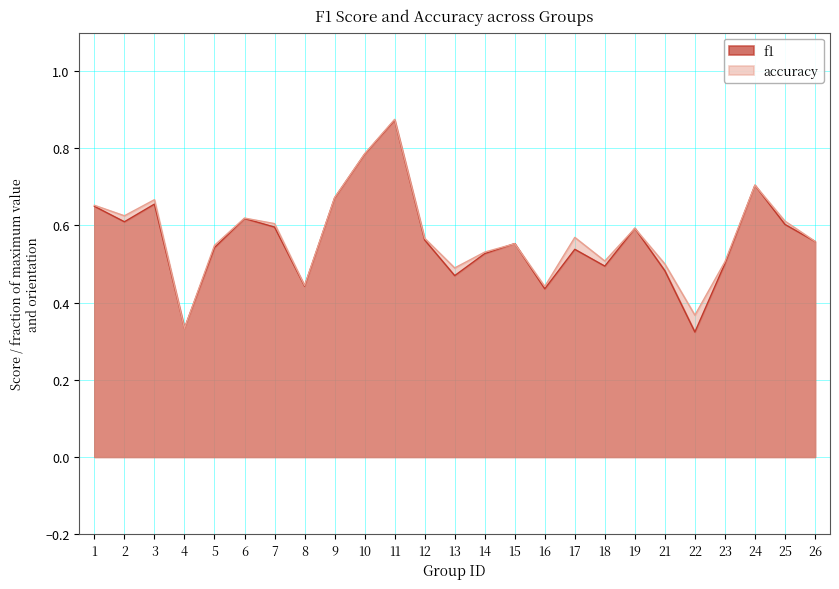

Which series has the largest total across all categories?

accuracy